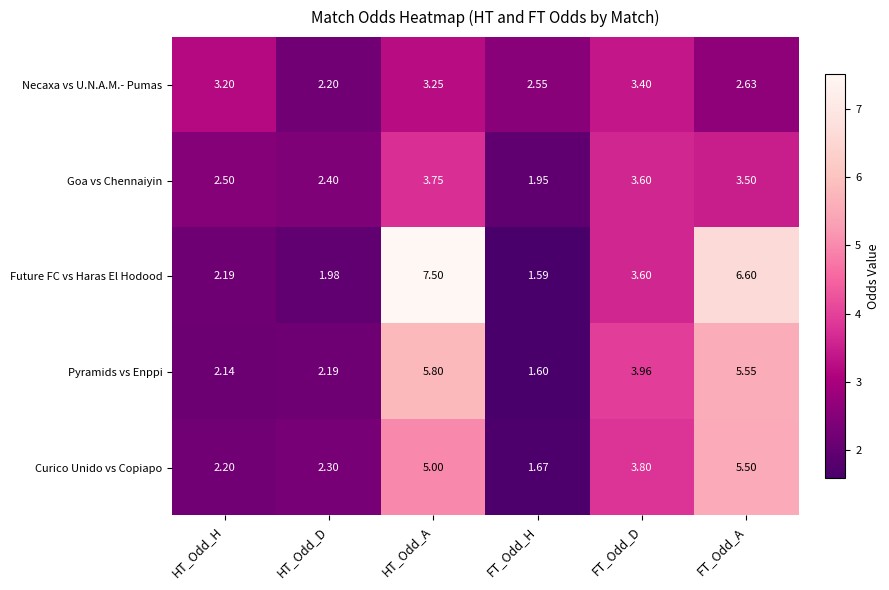

Between HT_Odd_D and HT_Odd_A, which series saw the biggest shift?

Future FC vs Haras El Hodood